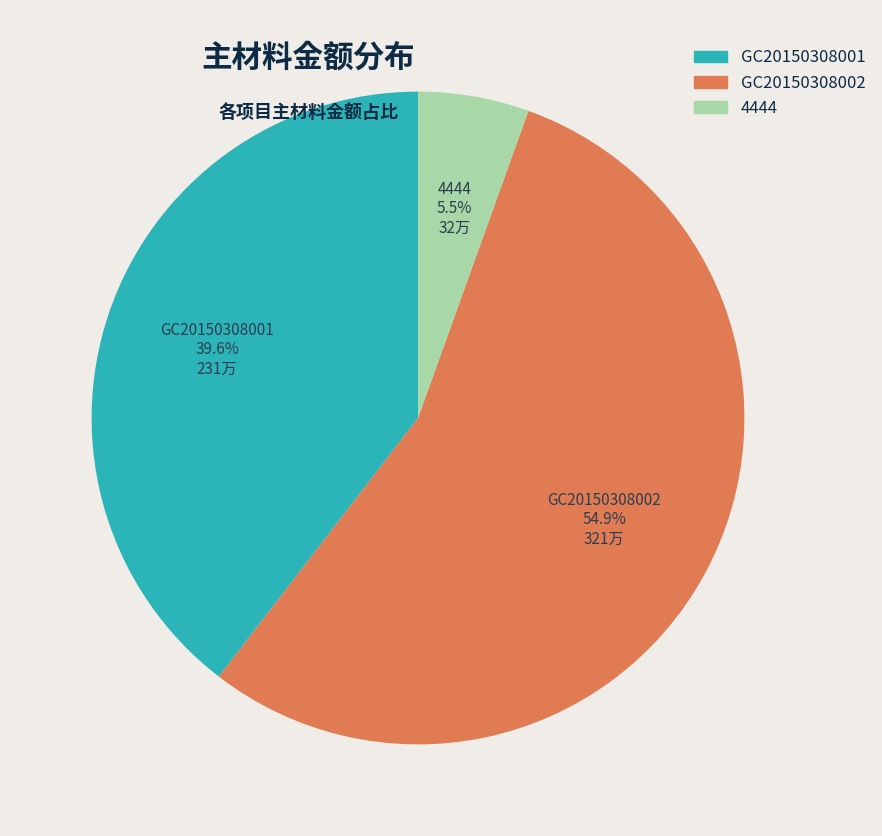

Combined, do GC20150308002 and GC20150308001 account for over 50%?

Yes